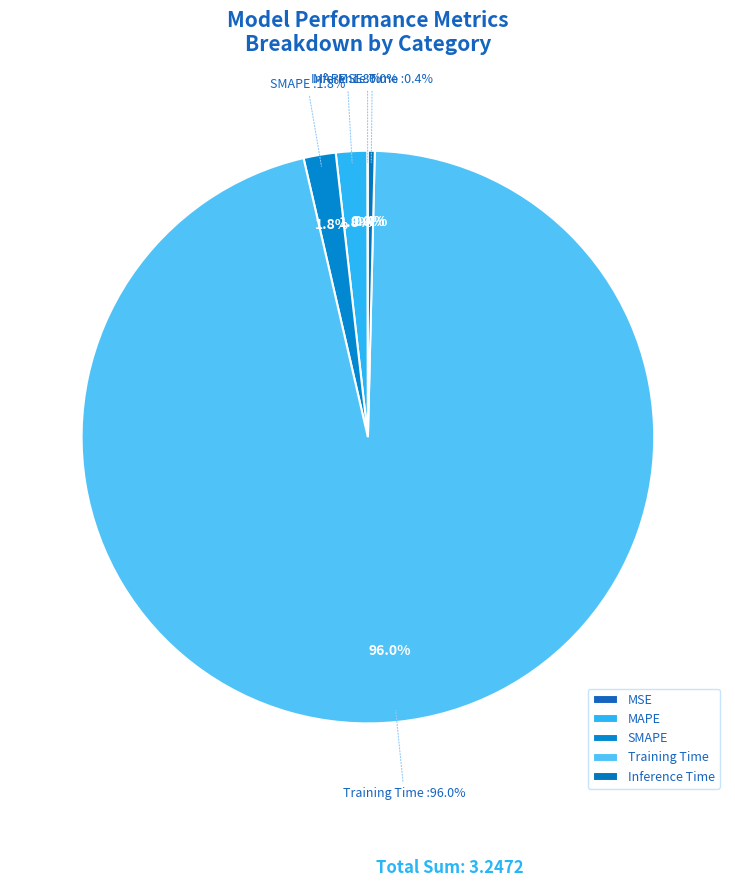

Does MSE represent more than half of the total?

No